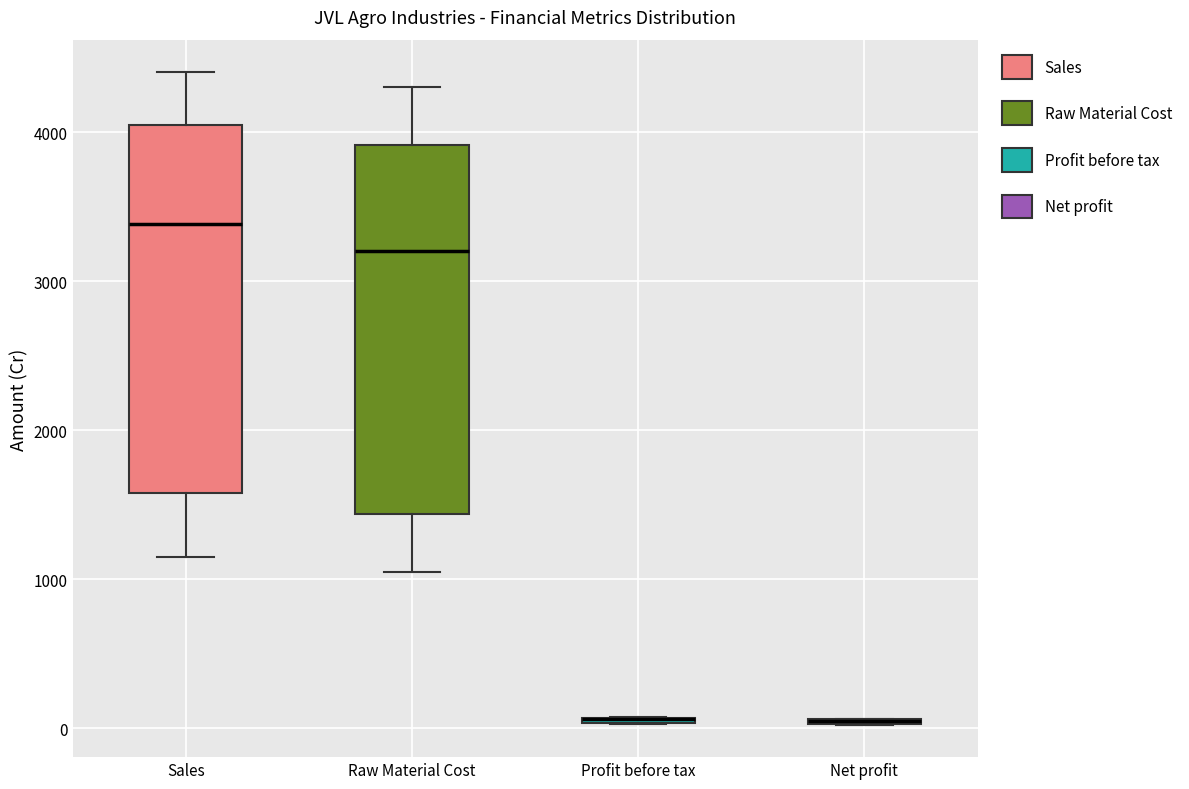

Where is the upper edge of the box for Raw Material Cost on the y-axis? The values are not printed on the chart, so give them approximately, as read against the axis.

3900